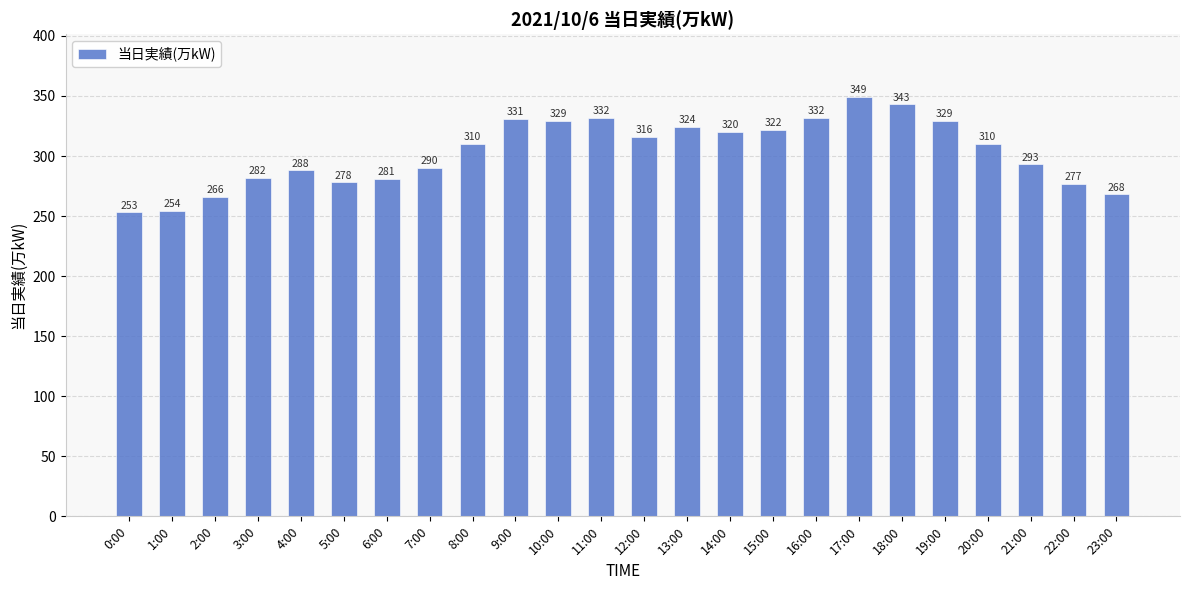

Are the bars grouped side by side (vs. stacked)?

No